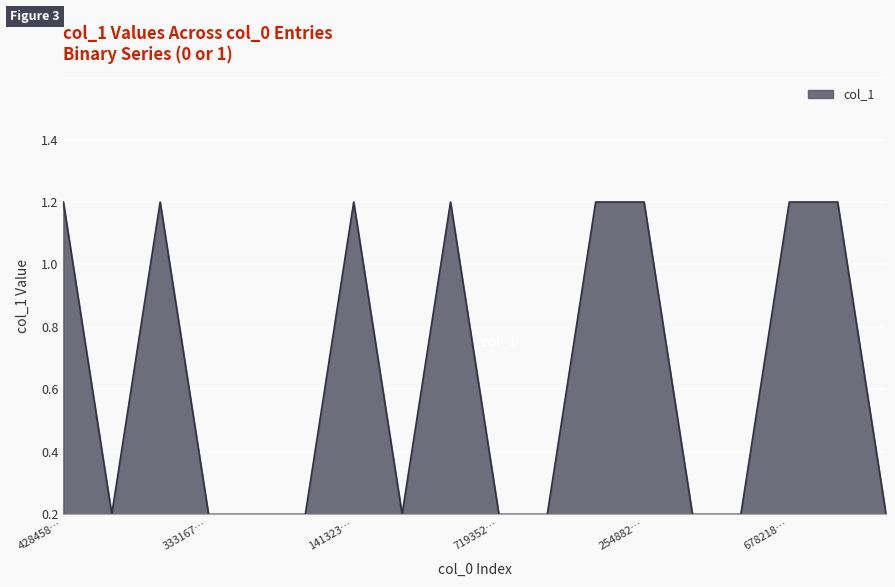

Is this an area chart (filled region under the line)?

Yes